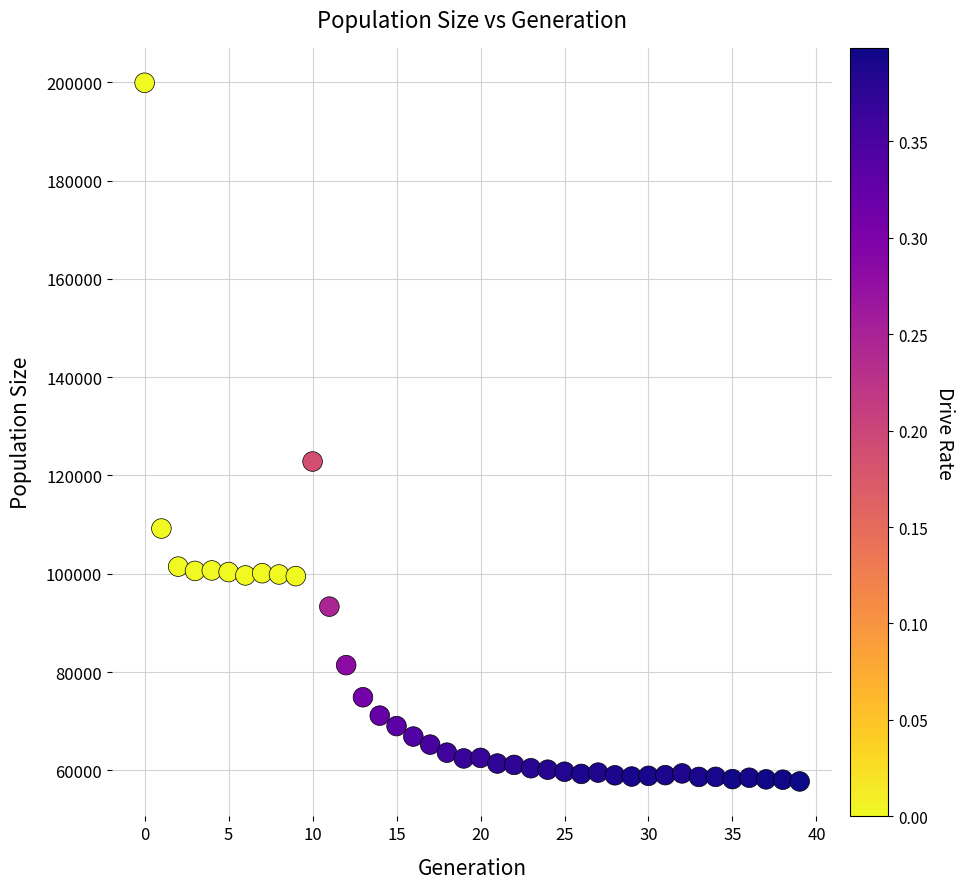

What Y value in the scatter plot is closest to 128824?

122838